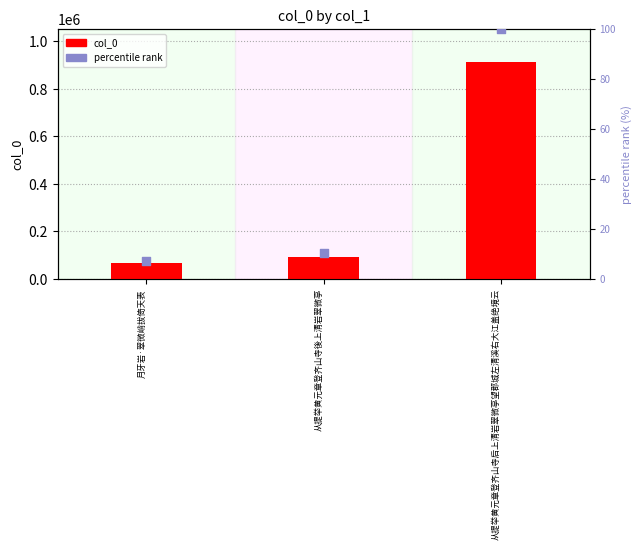

Is the value of percentile rank at 从提举黄元章登齐山寺后上清岩翠微亭望郡城左清溪右大江盖绝境云 greater than the value of col_0 at 月牙岩·翠微峭拔倚天表?

No